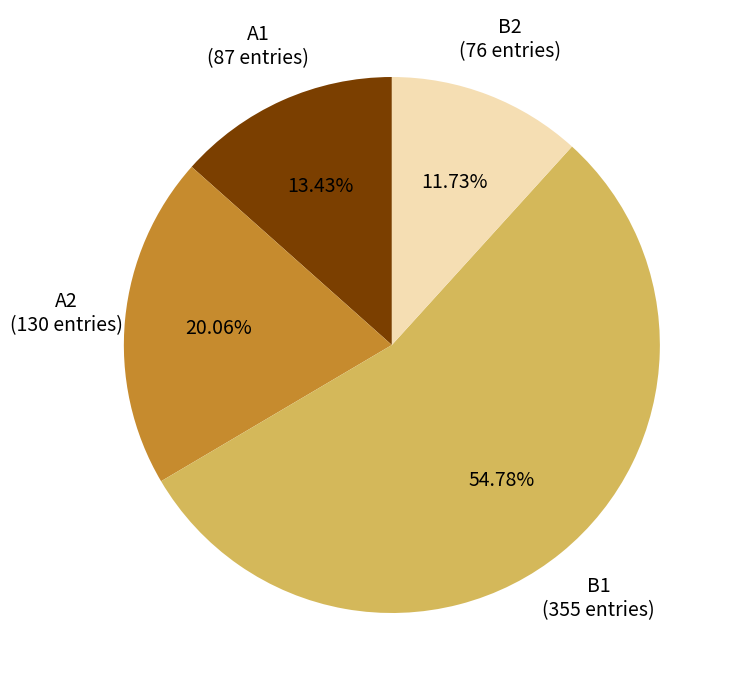

Do B1 and A2 together represent more than half of the pie?

Yes